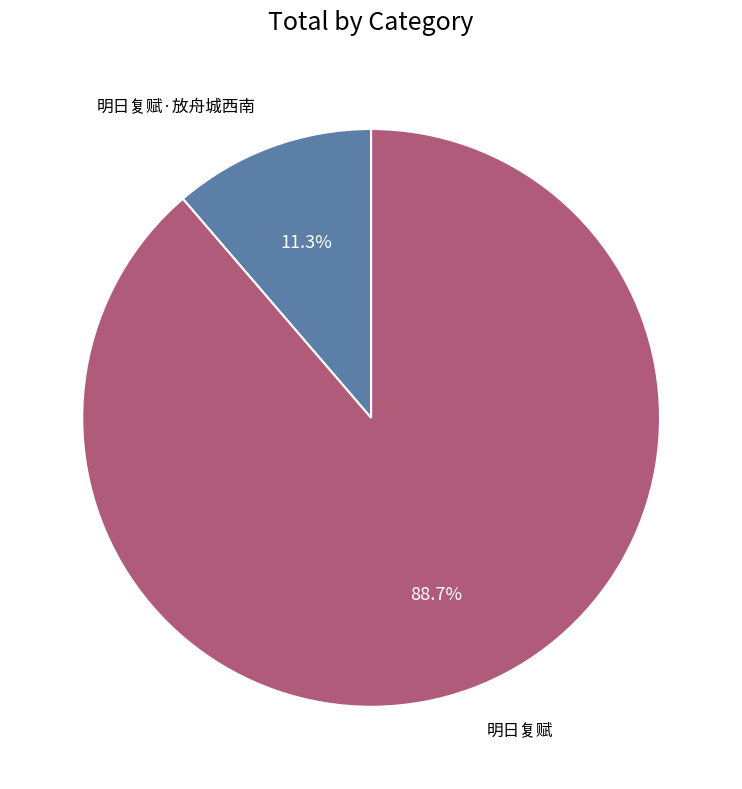

Is there a majority slice in this chart?

Yes